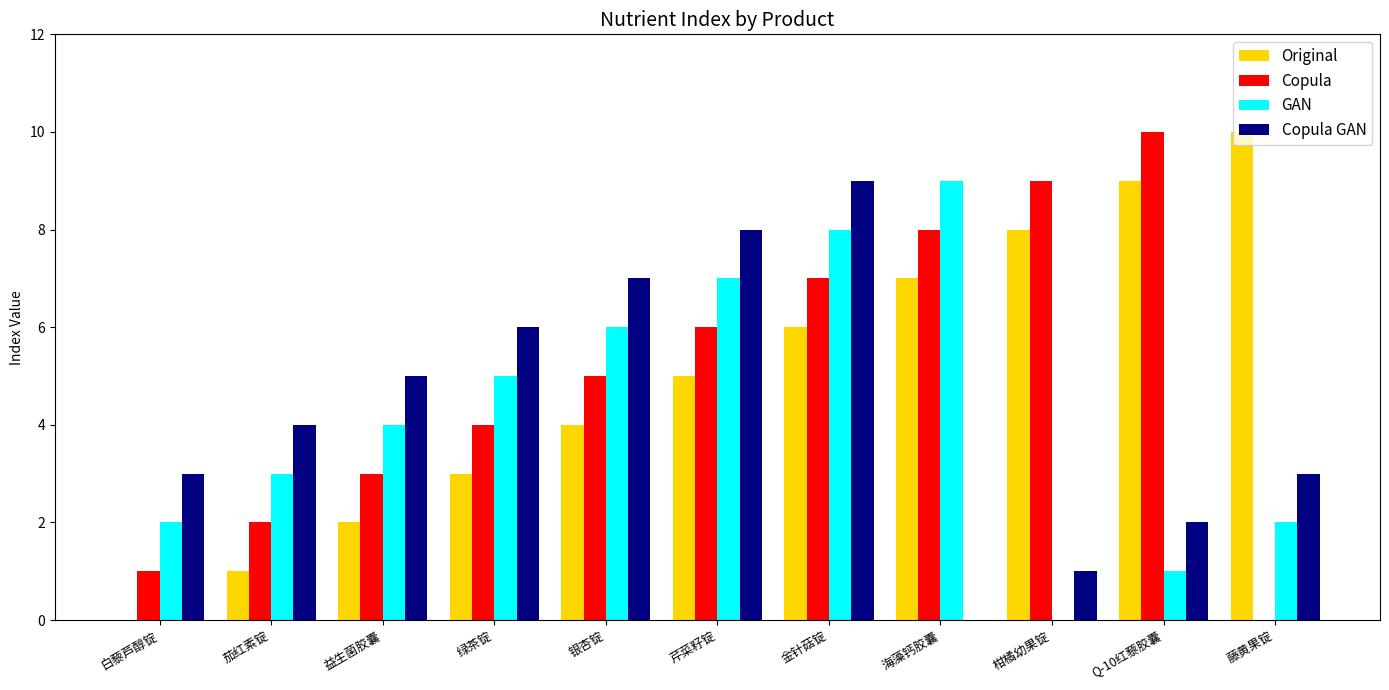

Which category has the highest value in the Copula series?

Q-10红藜胶囊